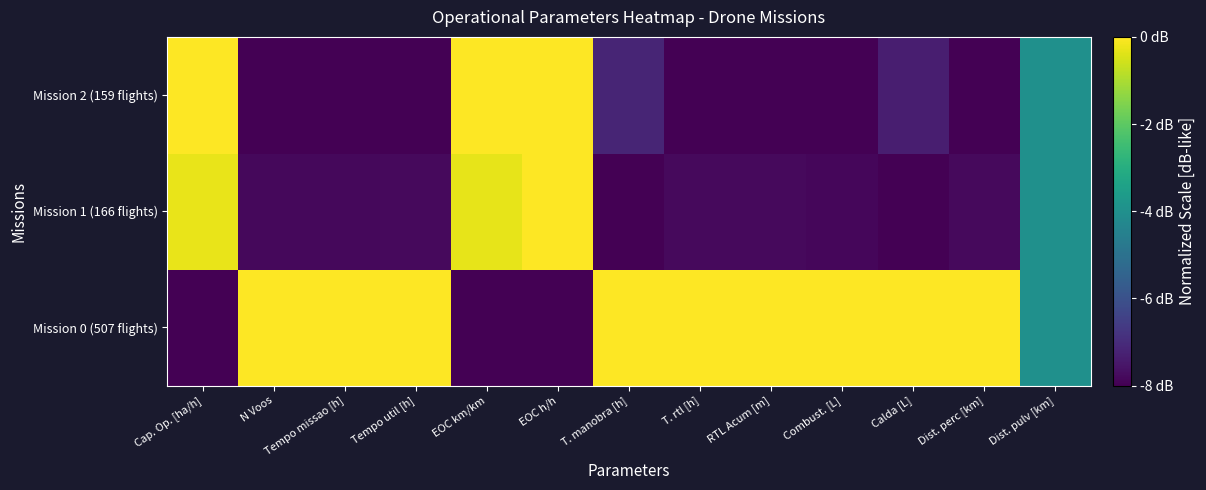

Which series has the largest range (max minus min)?

Mission 0 (507 flights)